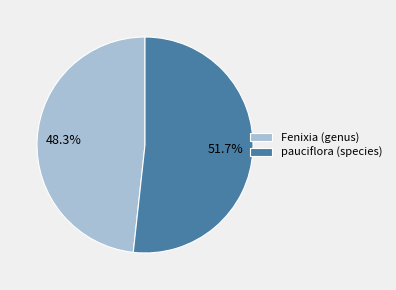

What percentage do Fenixia (genus) and pauciflora (species) together represent?

100.0%